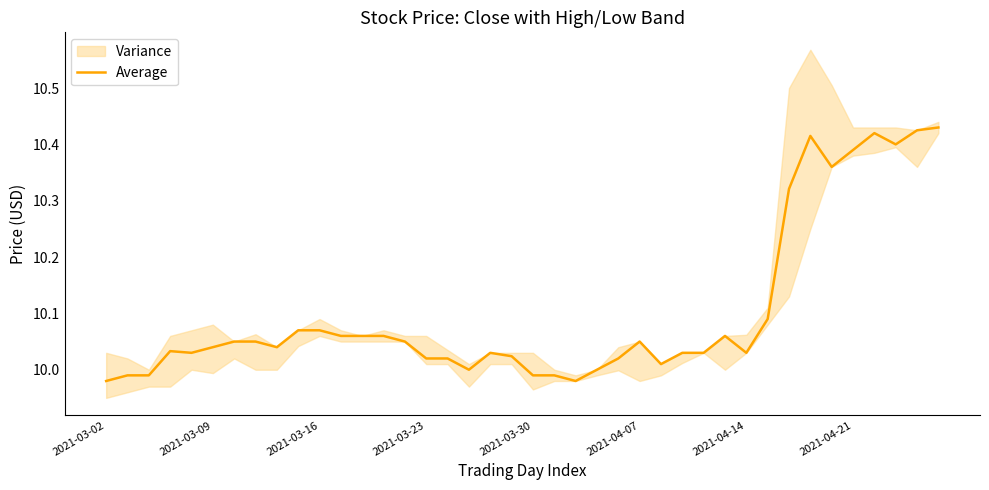

Reading left to right, extract all data points from this chart.

10.0	10.0	10.0	10.0	10.0	10.0	10.1	10.1	10.0	10.1	10.1	10.1	10.1	10.1	10.1	10.0	10.0	10.0	10.0	10.0	10.0	10.0	10.0	10.0	10.0	10.1	10.0	10.0	10.0	10.1	10.0	10.1	10.3	10.4	10.4	10.4	10.4	10.4	10.4	10.4